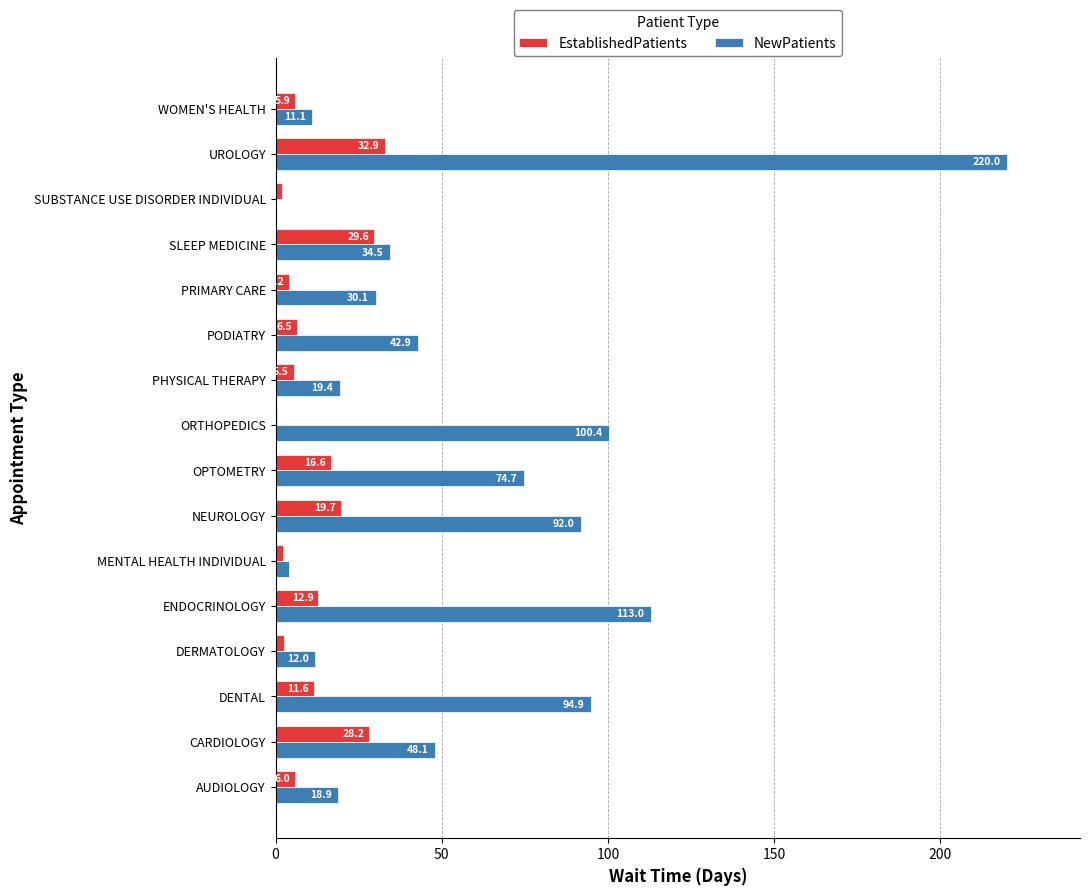

What is the sum of the NewPatients values at ORTHOPEDICS and NEUROLOGY?

192.4